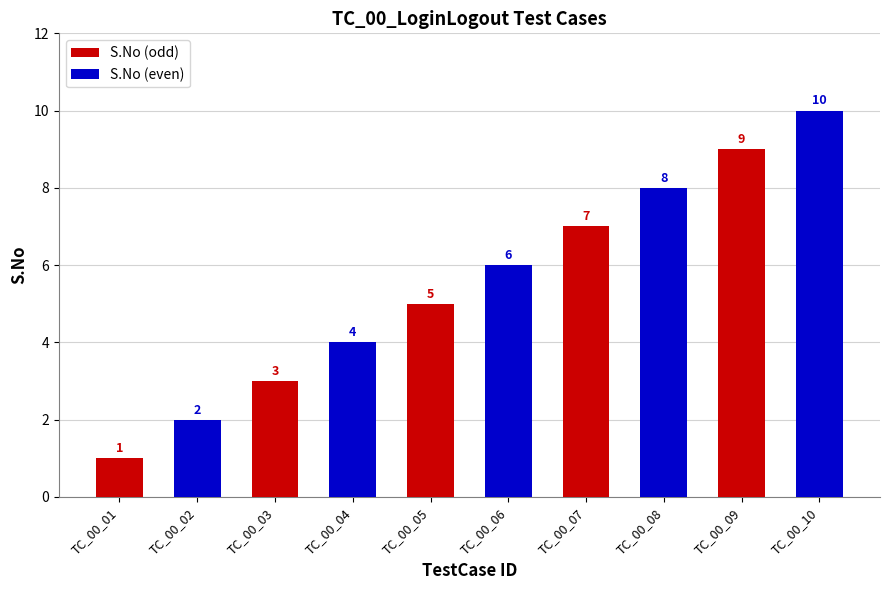

At which label is the value closest to 5?

TC_00_05